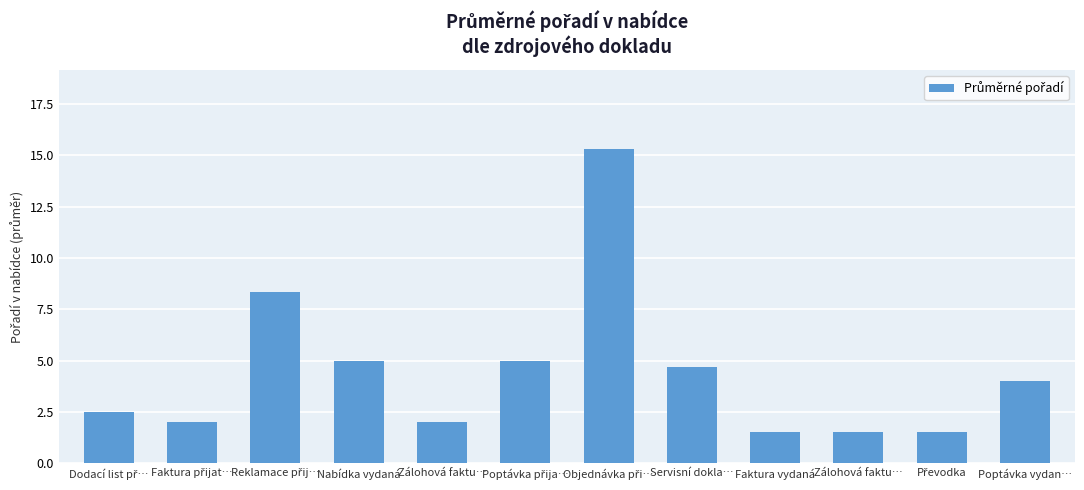

List the labels in order of value, largest first.

Objednávka při…, Reklamace přij…, Nabídka vydaná, Poptávka přija…, Servisní dokla…, Poptávka vydan…, Dodací list př…, Faktura přijat…, Zálohová faktu…, Faktura vydaná, Zálohová faktu…, Převodka